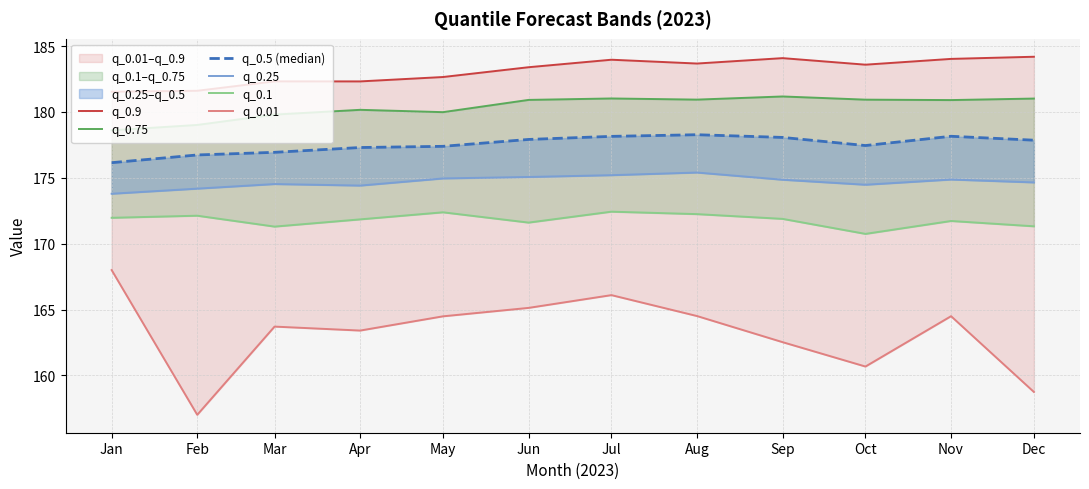

How many lines are shown in the chart?

6